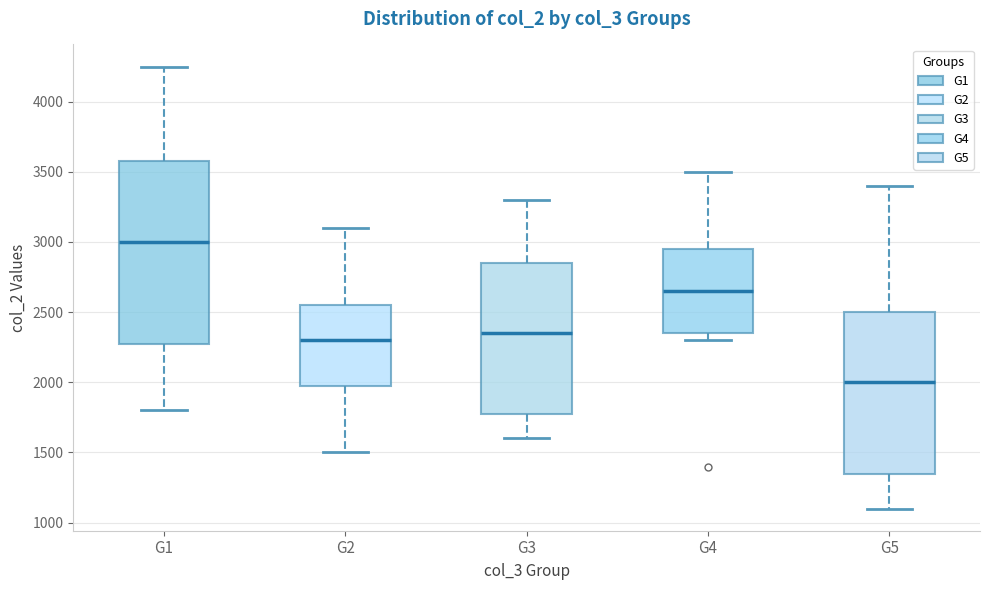

Which box has the lowest median line?

G5